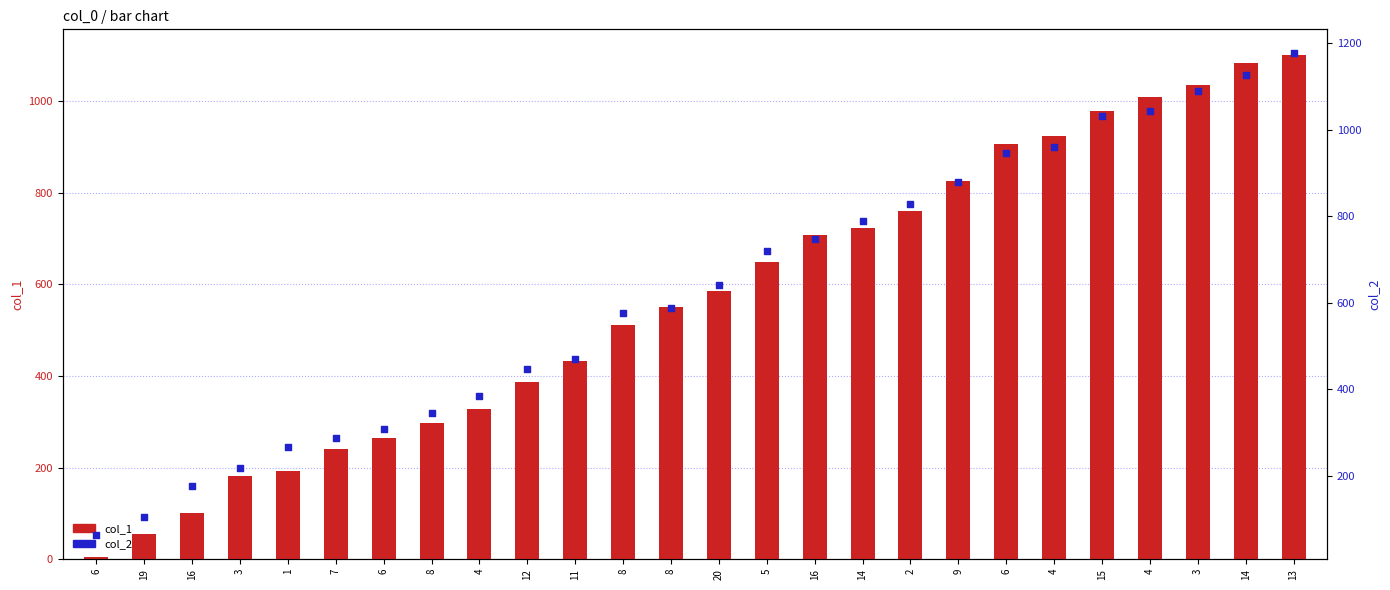

Which series has the largest total across all categories?

col_2